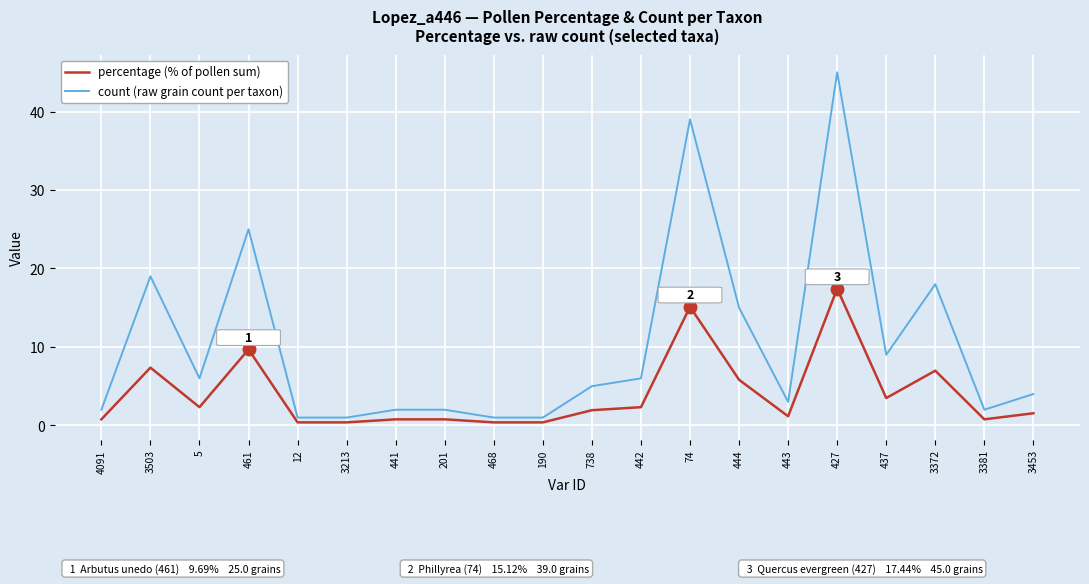

True or false: count (raw grain count per taxon) and percentage (% of pollen sum) cross at least once.

False